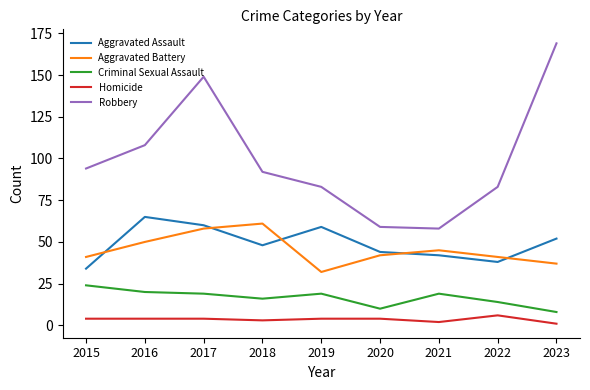

Reading left to right, what are all the values shown in this chart?

Aggravated Assault: 2015=34	2016=65	2017=60	2018=48	2019=59	2020=44	2021=42	2022=38	2023=52
Aggravated Battery: 2015=41	2016=50	2017=58	2018=61	2019=32	2020=42	2021=45	2022=41	2023=37
Criminal Sexual Assault: 2015=24	2016=20	2017=19	2018=16	2019=19	2020=10	2021=19	2022=14	2023=8
Homicide: 2015=4	2016=4	2017=4	2018=3	2019=4	2020=4	2021=2	2022=6	2023=1
Robbery: 2015=94	2016=108	2017=149	2018=92	2019=83	2020=59	2021=58	2022=83	2023=169